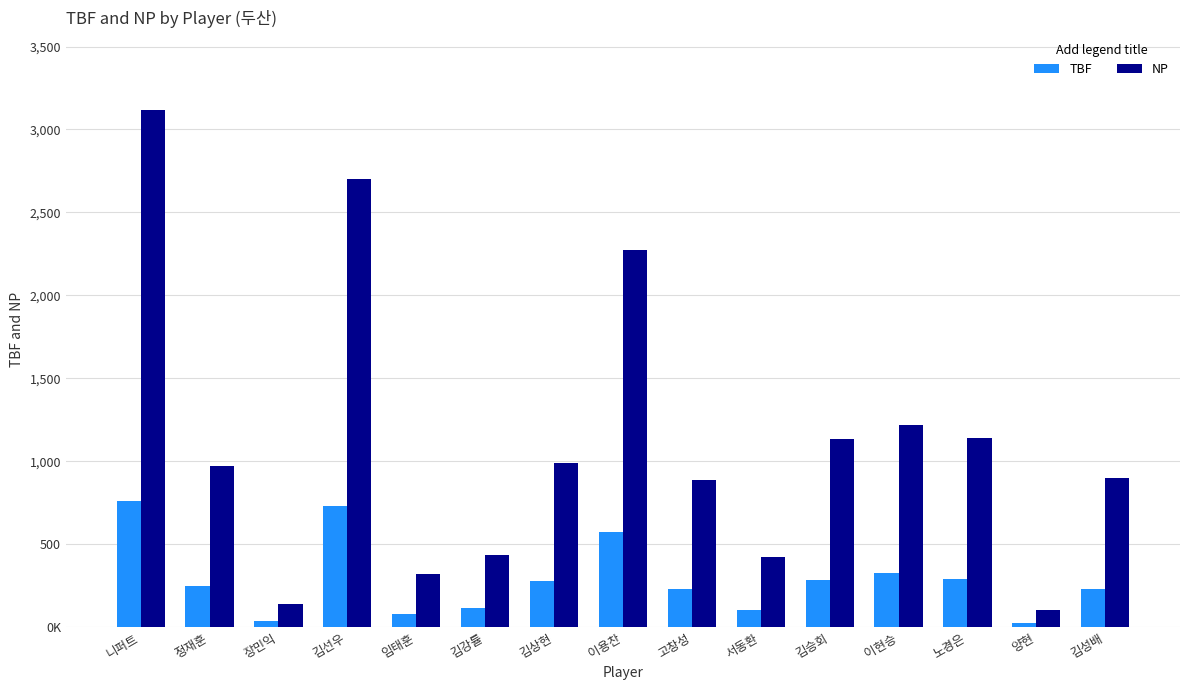

What are all the series names shown in the legend?

TBF, NP